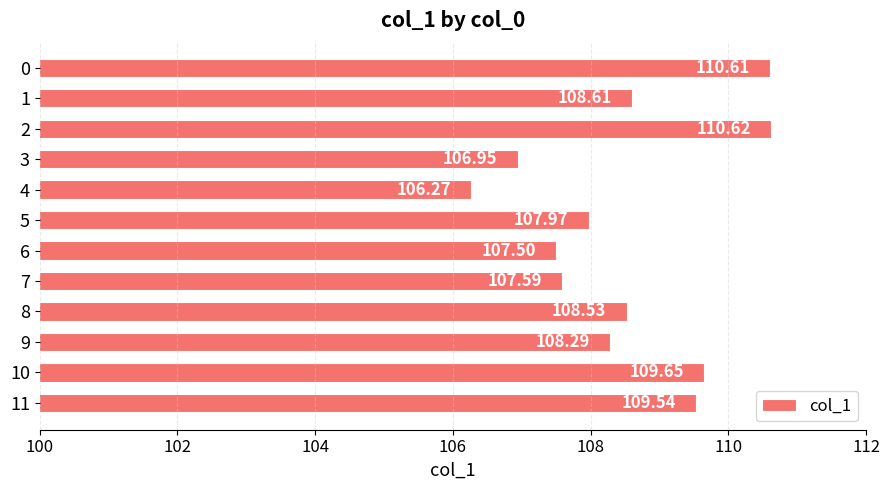

Which label corresponds to the smallest value in the chart?

4